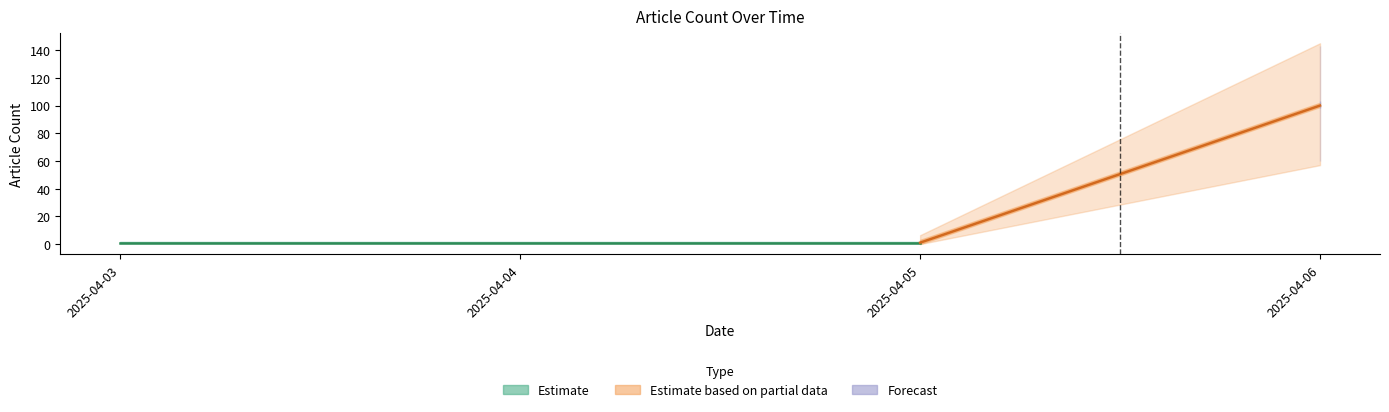

Is it true that the value at 2025-04-05 is 1?

False